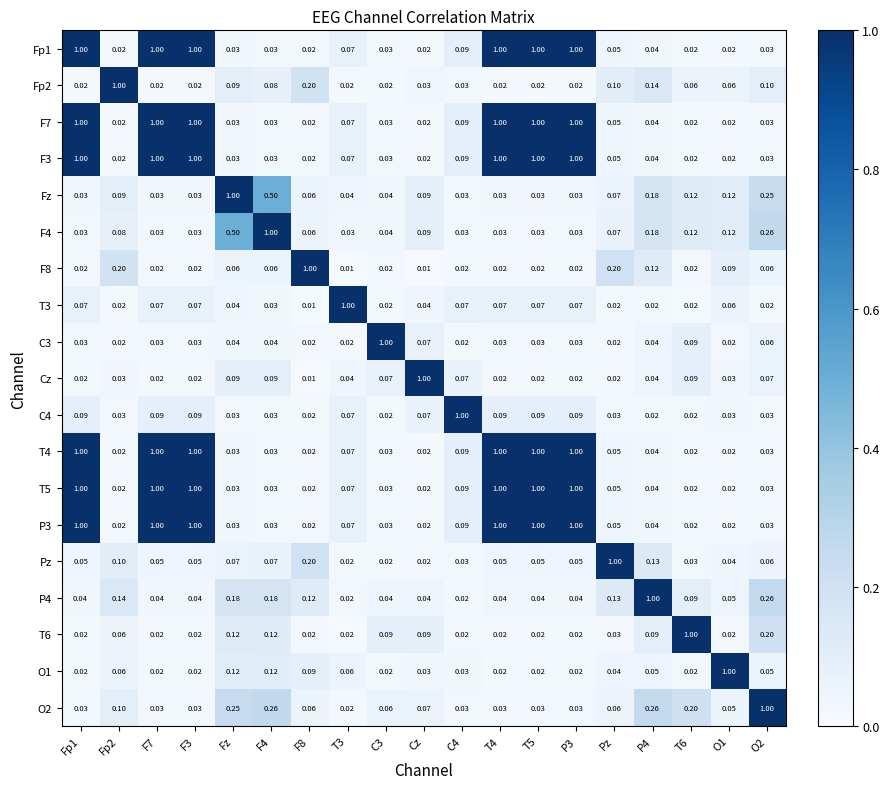

Is the value of C4 at T5 greater than the value of F7 at Cz?

Yes